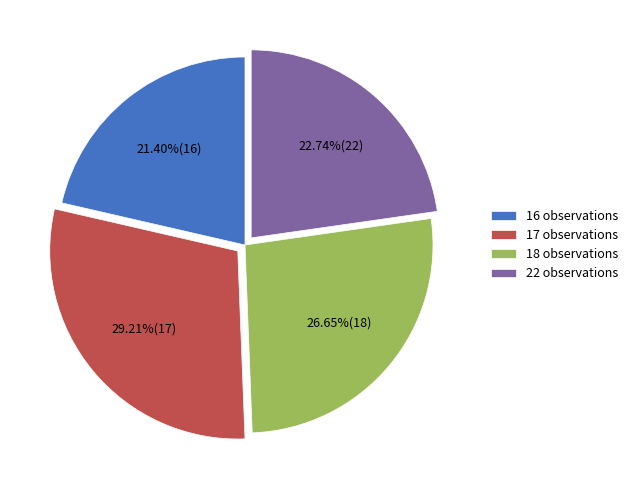

To the nearest percent, what percentage of the pie is 18 observations?

27%